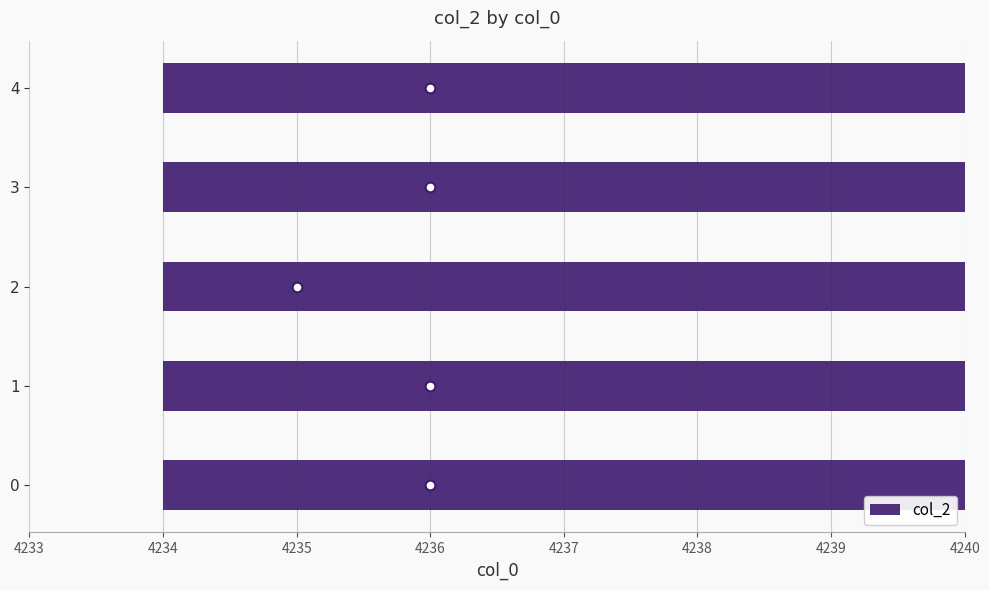

Does the chart contain stacked bars?

No